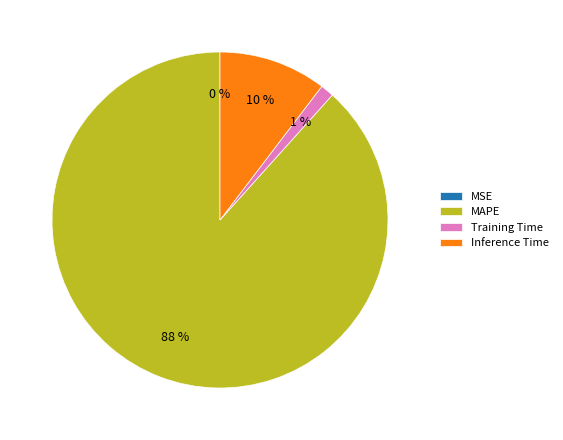

To the nearest percent, what portion does Training Time represent?

1%